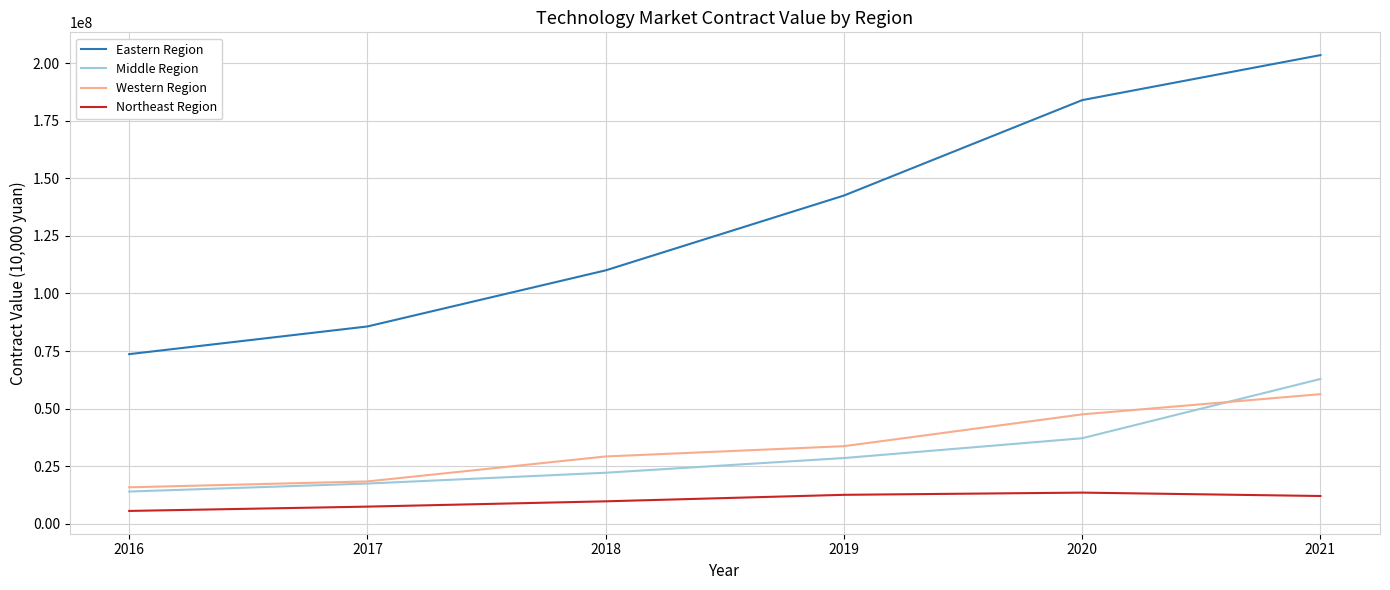

Is this an area chart (filled region under the line)?

No